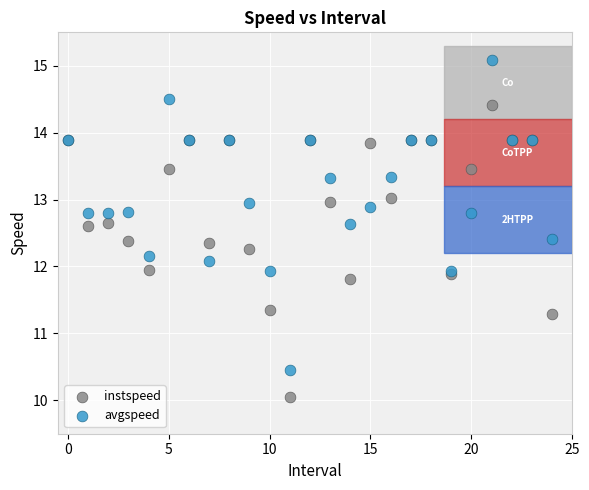

Which series reaches the maximum Y coordinate?

avgspeed